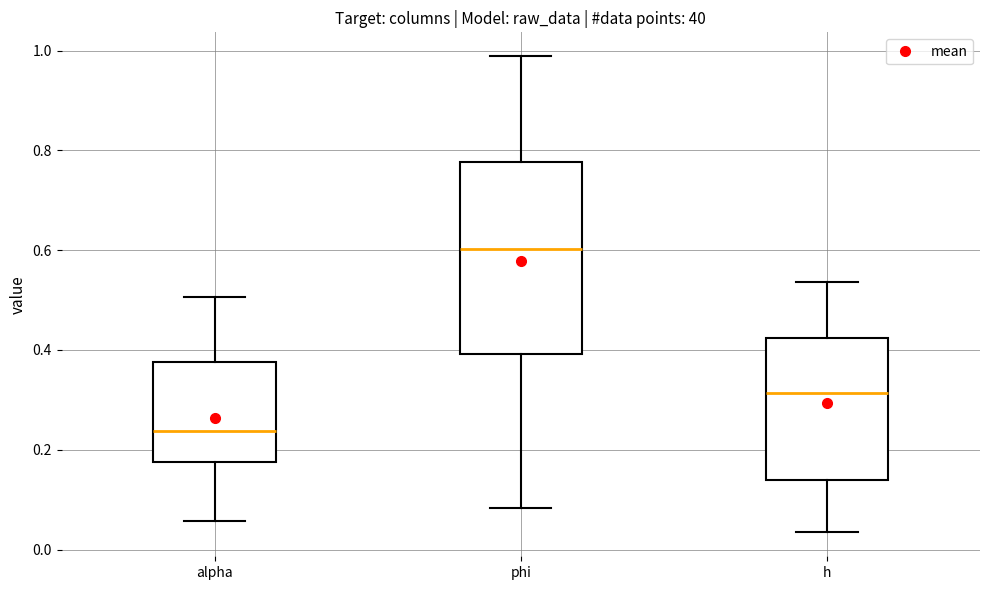

Comparing the boxes themselves (not the whiskers), which one is the tallest?

phi